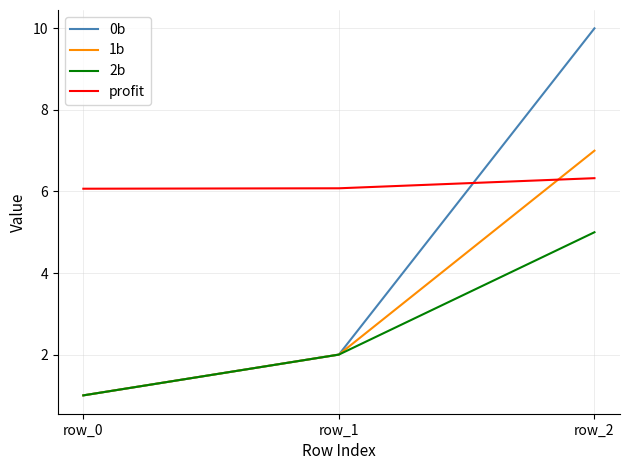

The value of 0b at row_2 is 10.0. True or false?

True